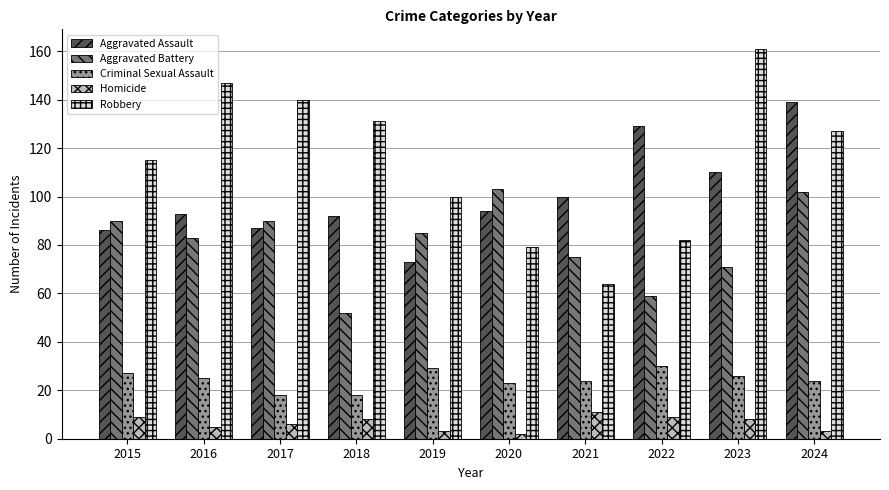

What is the spread (max minus min) of values at 2022?

120